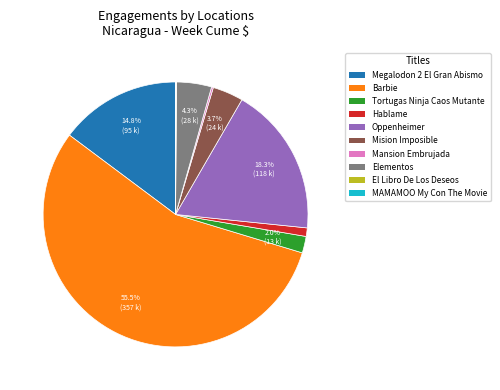

To the nearest percent, what portion does Mision Imposible represent?

4%